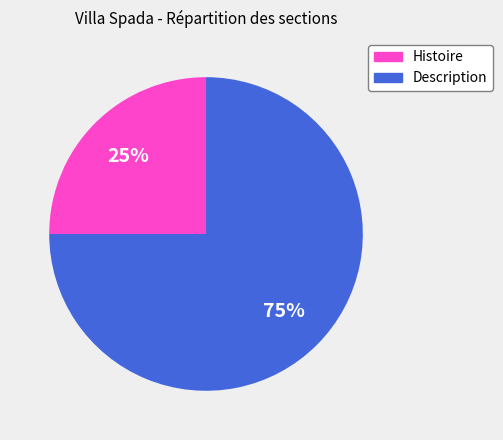

Which slice is the largest?

Description